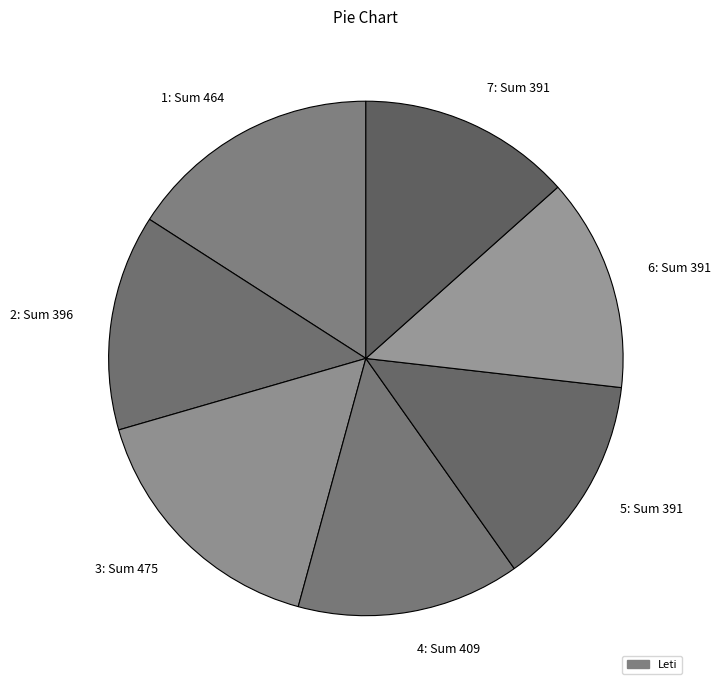

Between 5: Sum 391 and 3: Sum 475, which is larger?

3: Sum 475